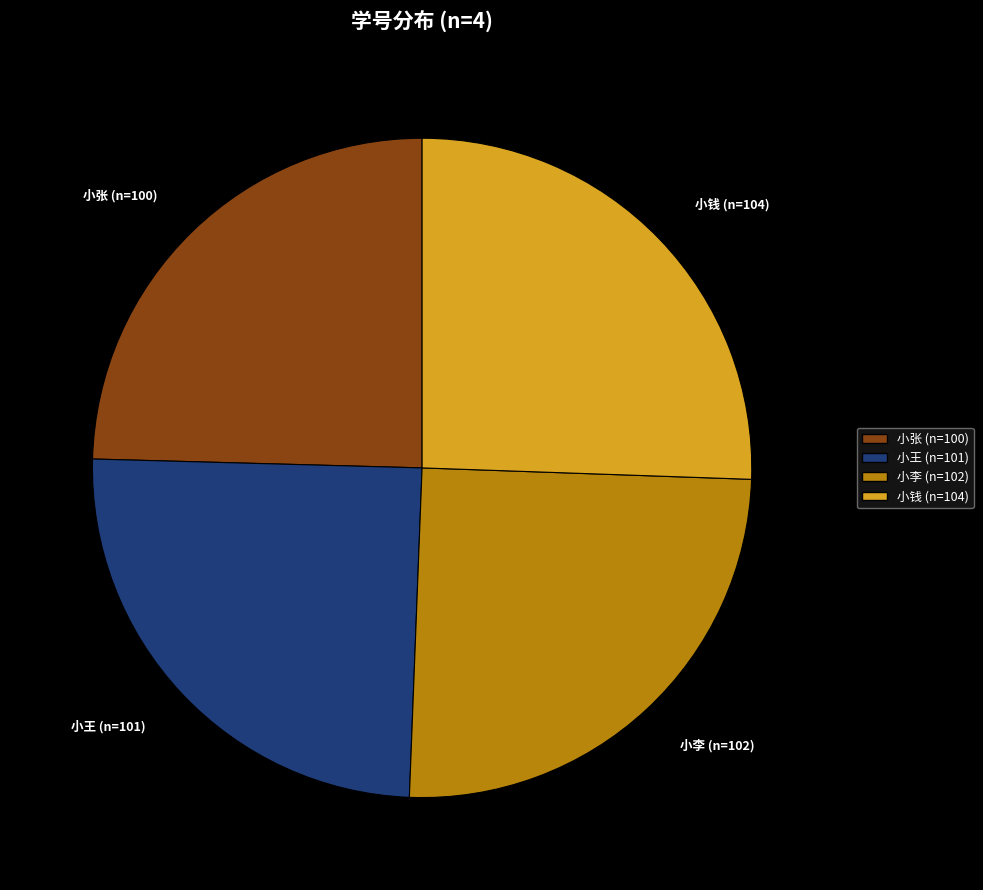

True or false: 小钱 accounts for 26% of the total.

True